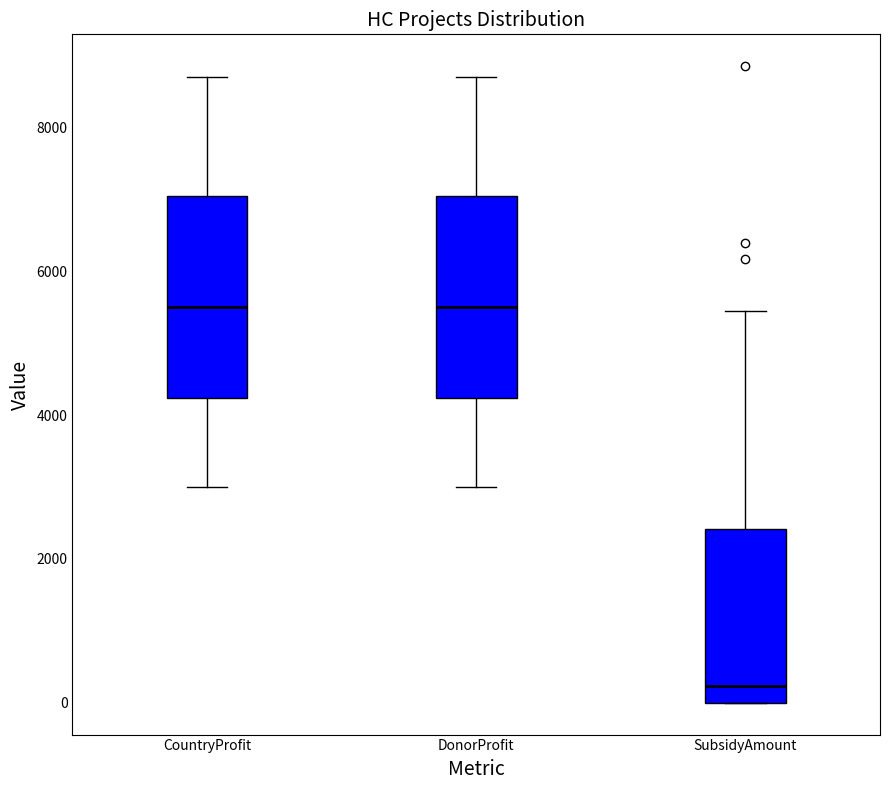

Reading left to right, read every box against the y-axis: the position of its median line, the range the box covers, and the ends of its whiskers. The values are not printed on the chart, so give them approximately, as read against the axis.

CountryProfit: median 5600, box 4200 to 7000, whiskers 3000 to 8800
DonorProfit: median 5600, box 4200 to 7000, whiskers 3000 to 8800
SubsidyAmount: median 200, box 0 to 2400, whiskers 0 to 5400